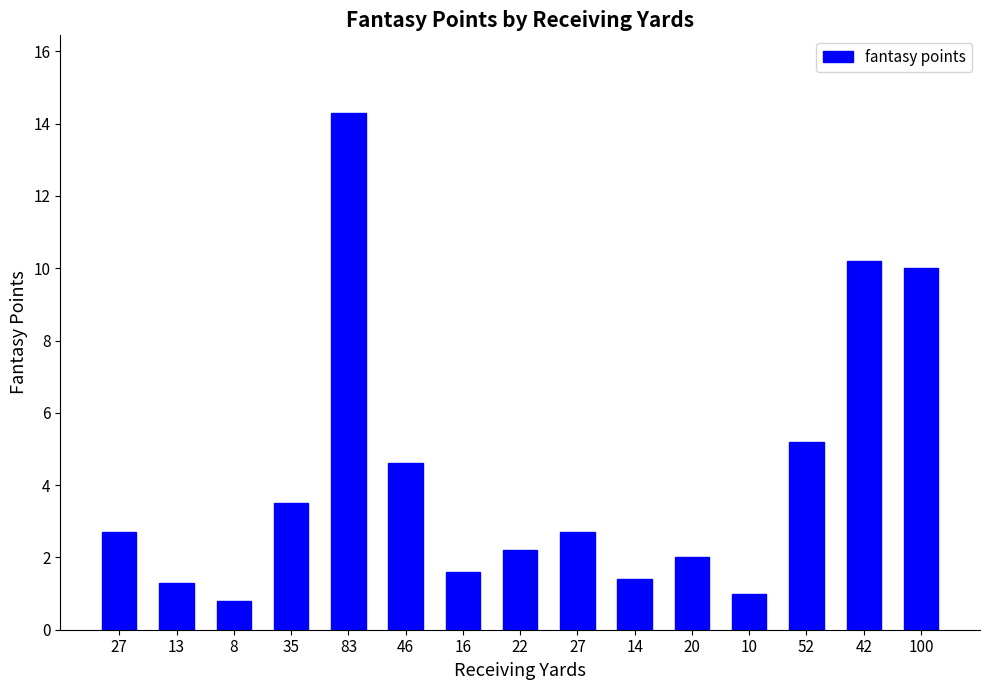

What is the label of the 5th bar from the left?

83